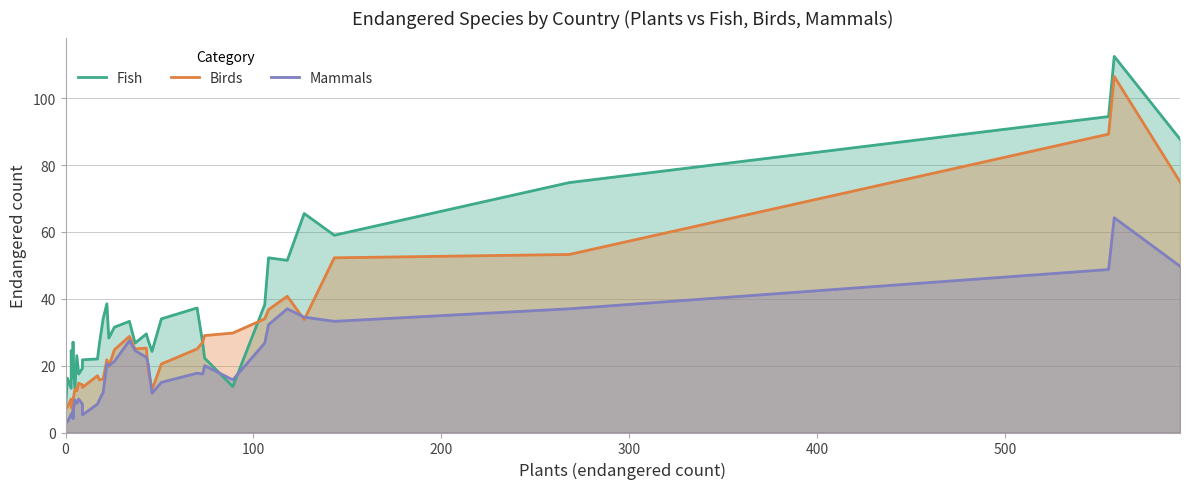

How many lines are shown in the chart?

3